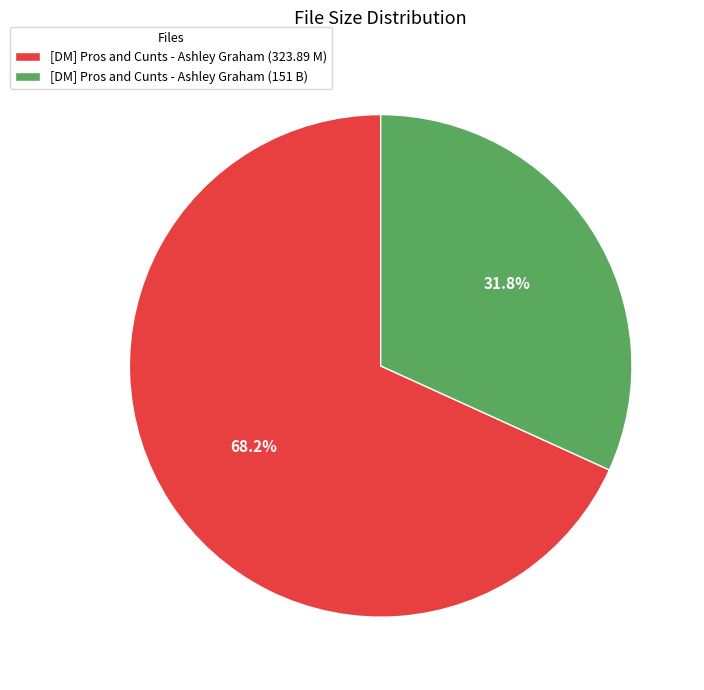

Between [DM] Pros and Cunts - Ashley Graham (323.89 M) and [DM] Pros and Cunts - Ashley Graham (151 B), which is larger?

[DM] Pros and Cunts - Ashley Graham (323.89 M)